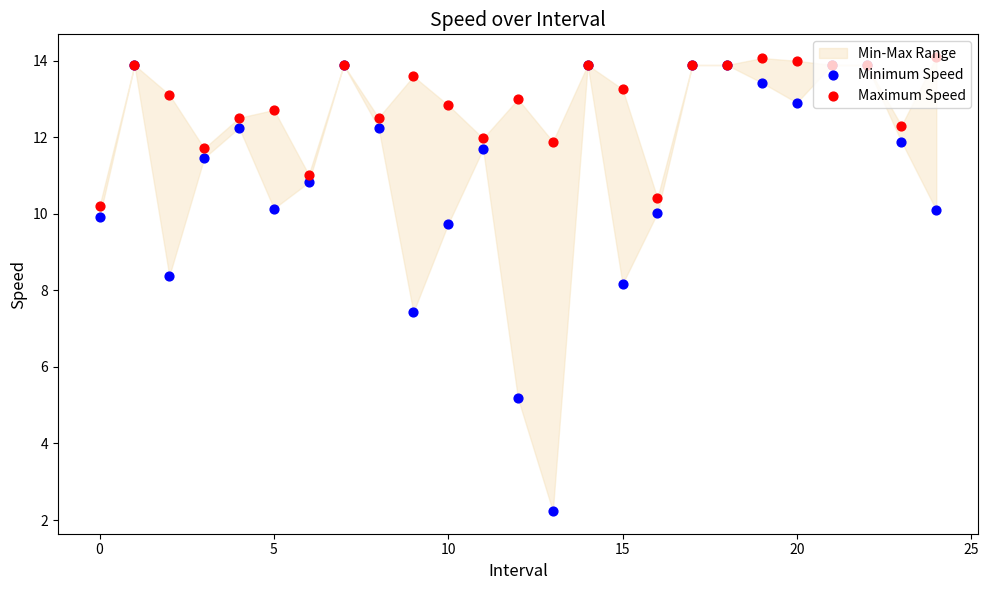

What are all the series names shown in the legend?

Minimum Speed, Maximum Speed